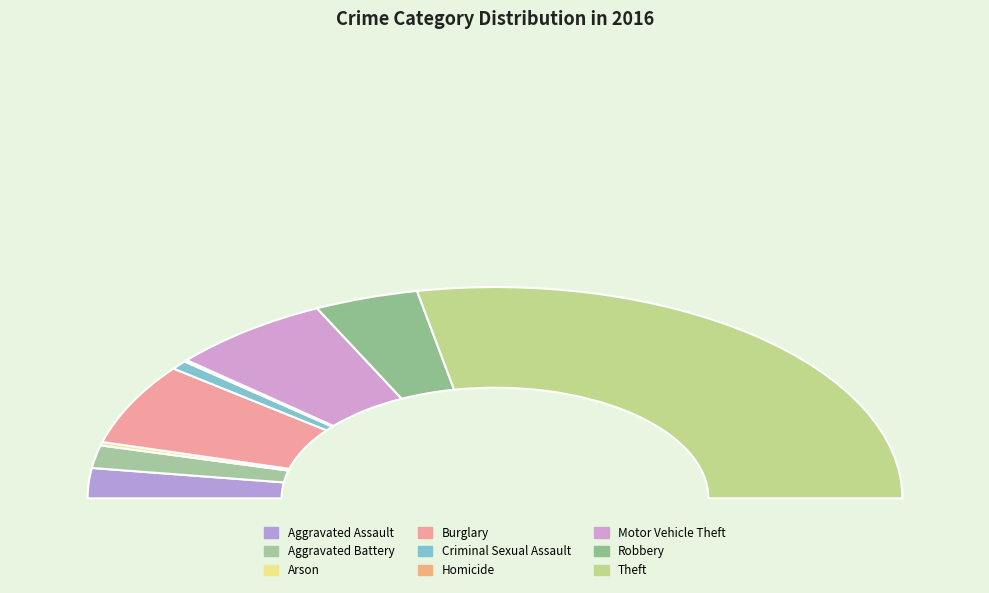

To the nearest percent, what is the average slice percentage?

11%